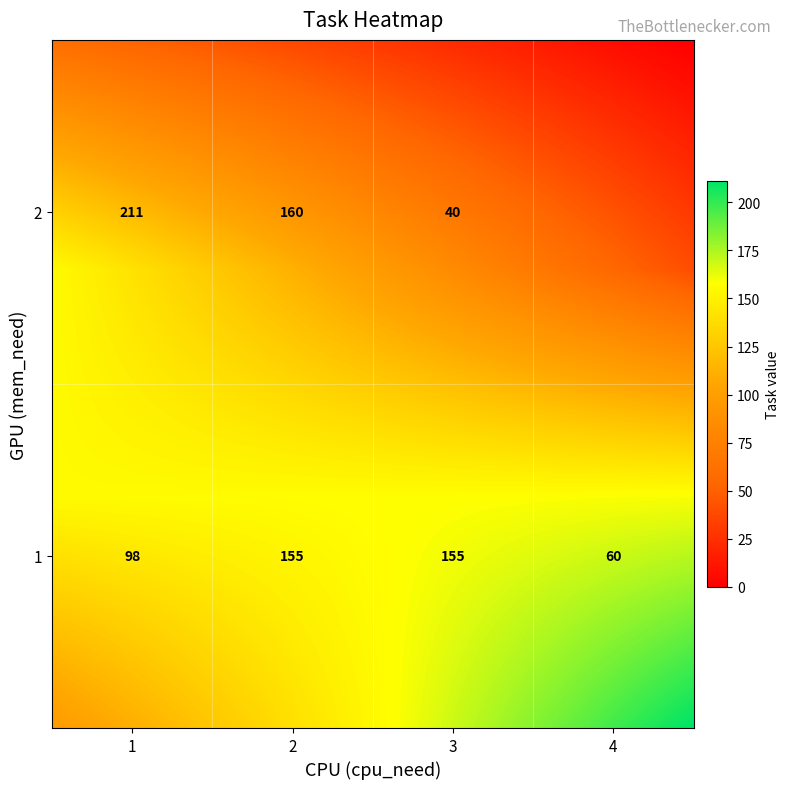

True or false: cpu_need has a value of 5 at 9.

False